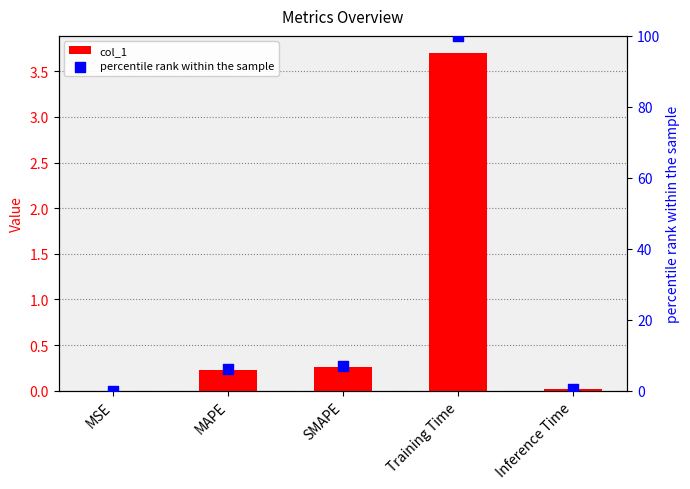

Which series has the largest total across all categories?

percentile rank within the sample